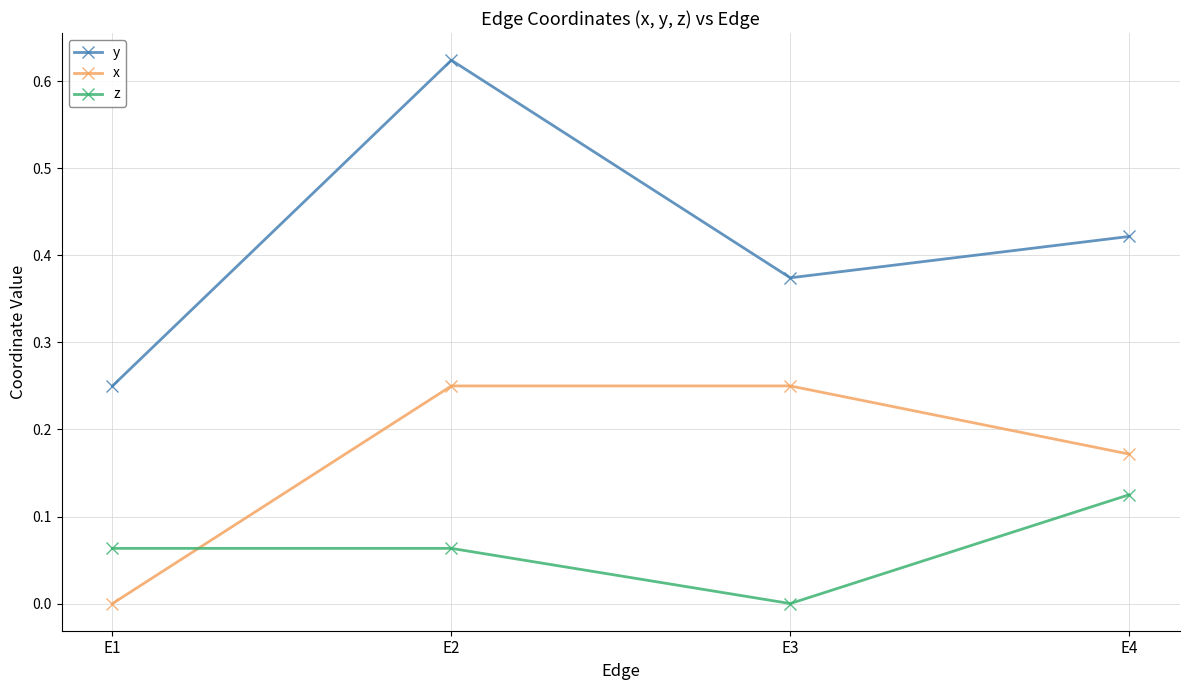

How many positive values does the x series have?

3